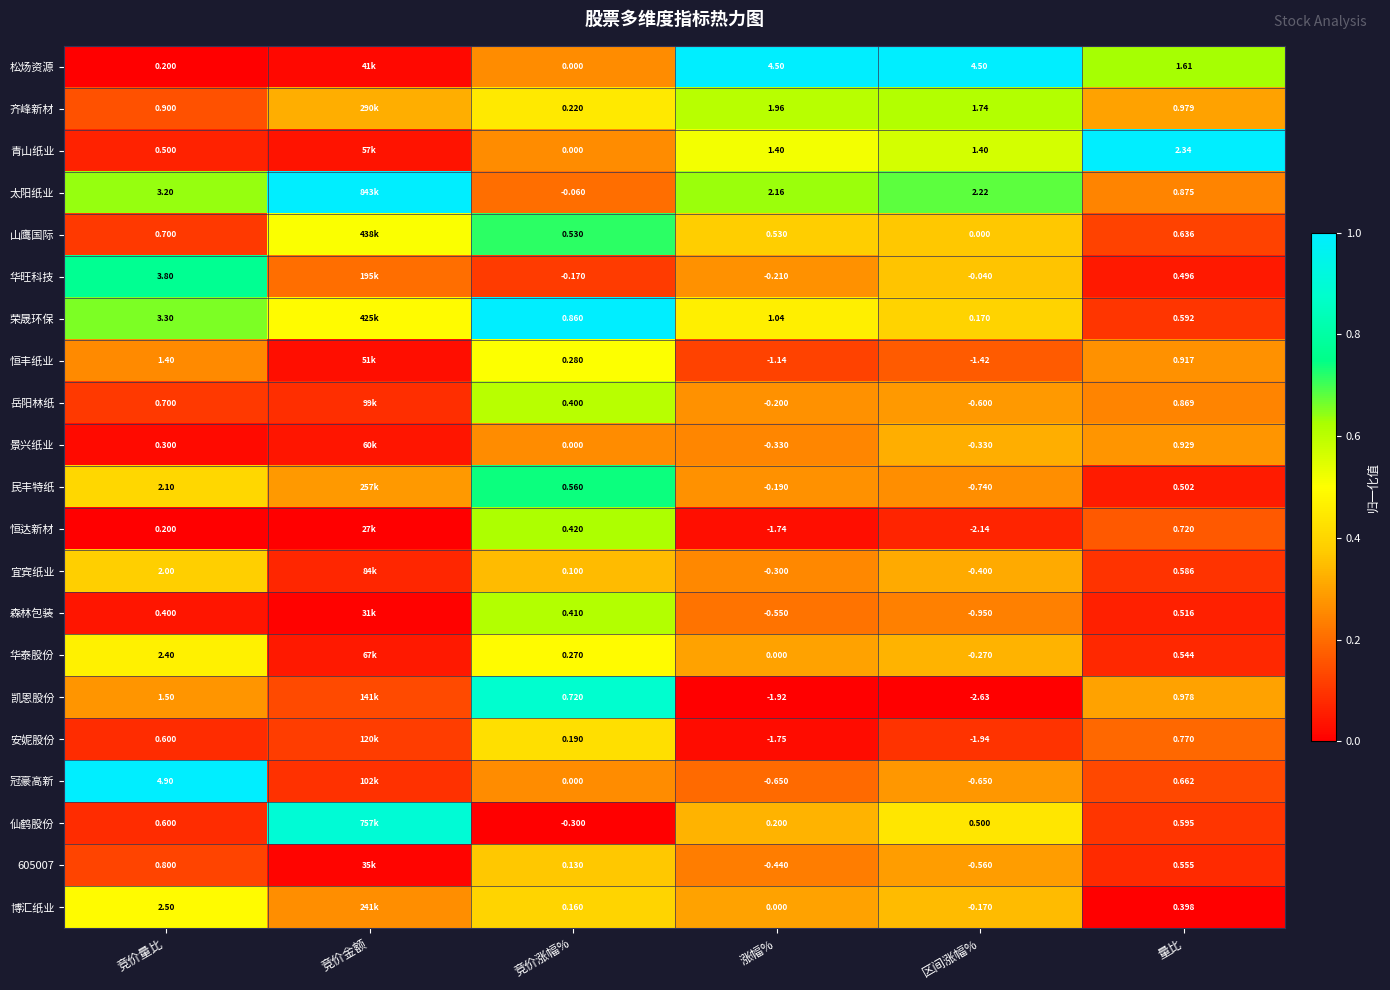

Is the value of 齐峰新材 at 涨幅% greater than the value of 荣晟环保 at 竞价涨幅%?

Yes